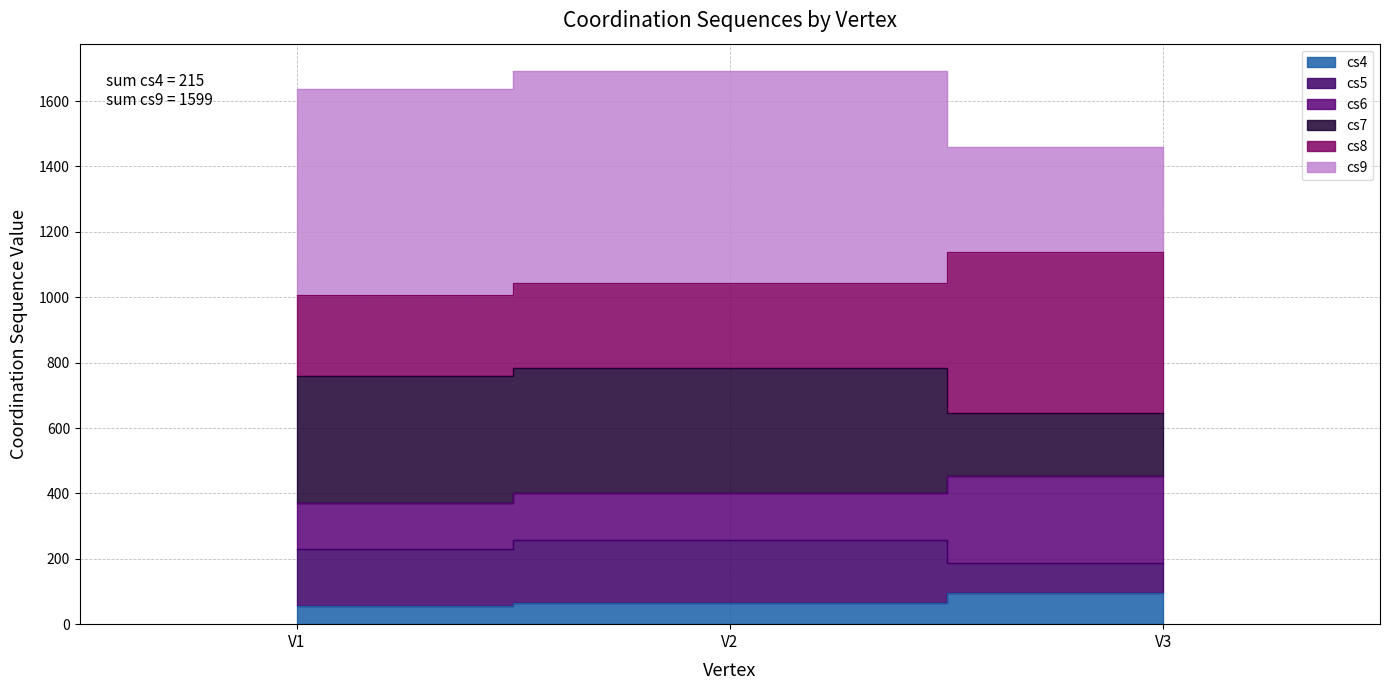

How many values in the cs4 series are below 64?

1